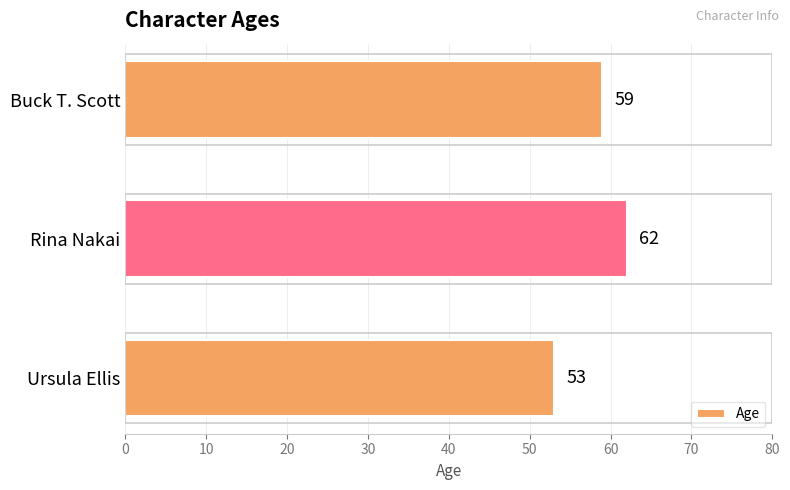

How many data points are less than 59?

1